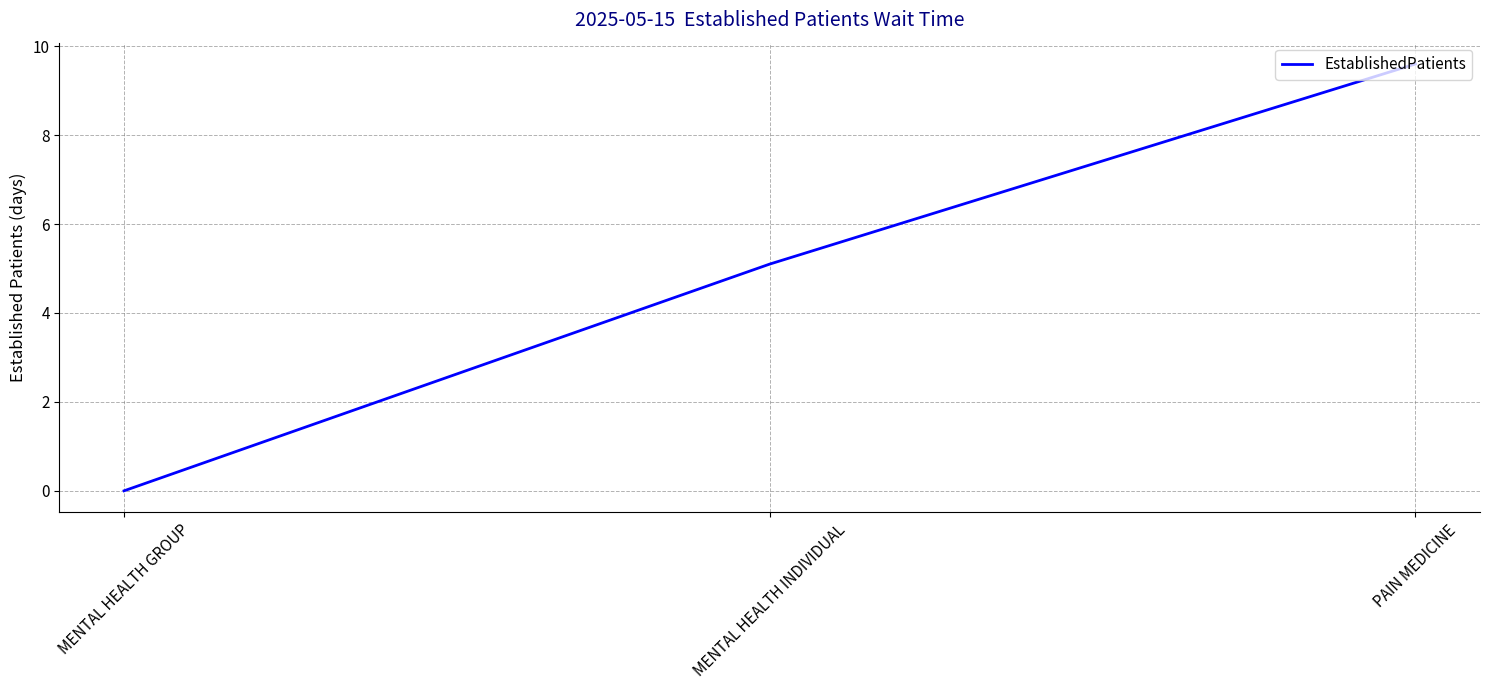

What is the change in value from MENTAL HEALTH GROUP to MENTAL HEALTH INDIVIDUAL?

+5.1